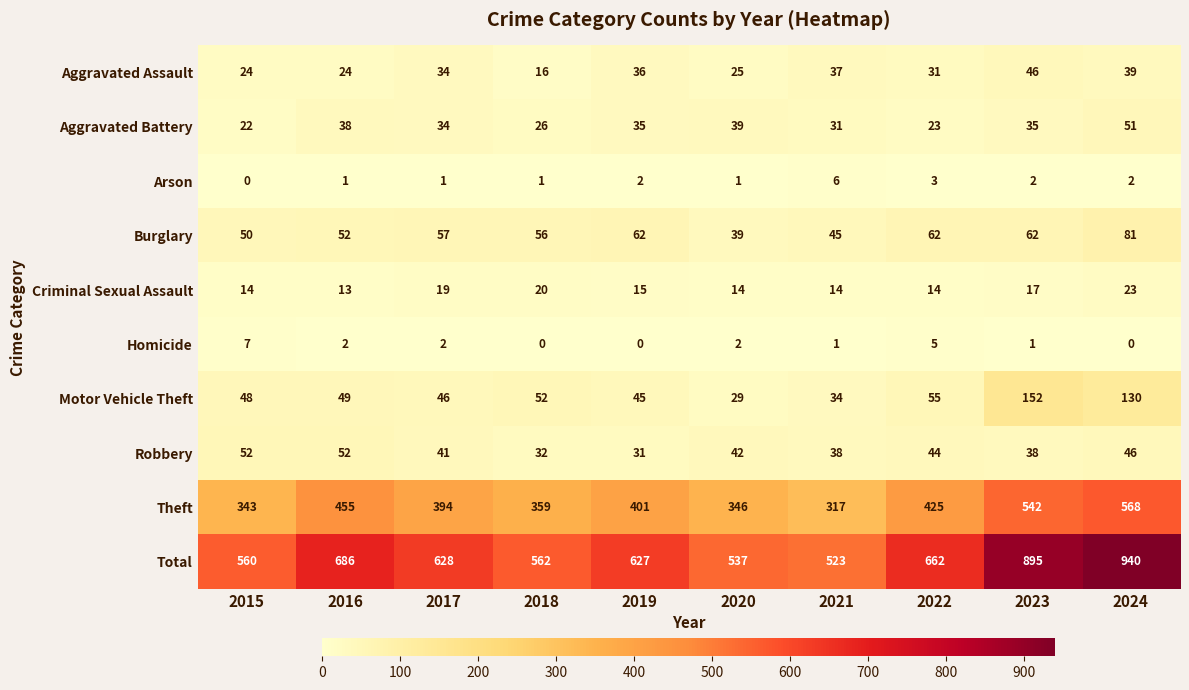

What is the difference between the maximum and minimum values in the Aggravated Assault series?

30